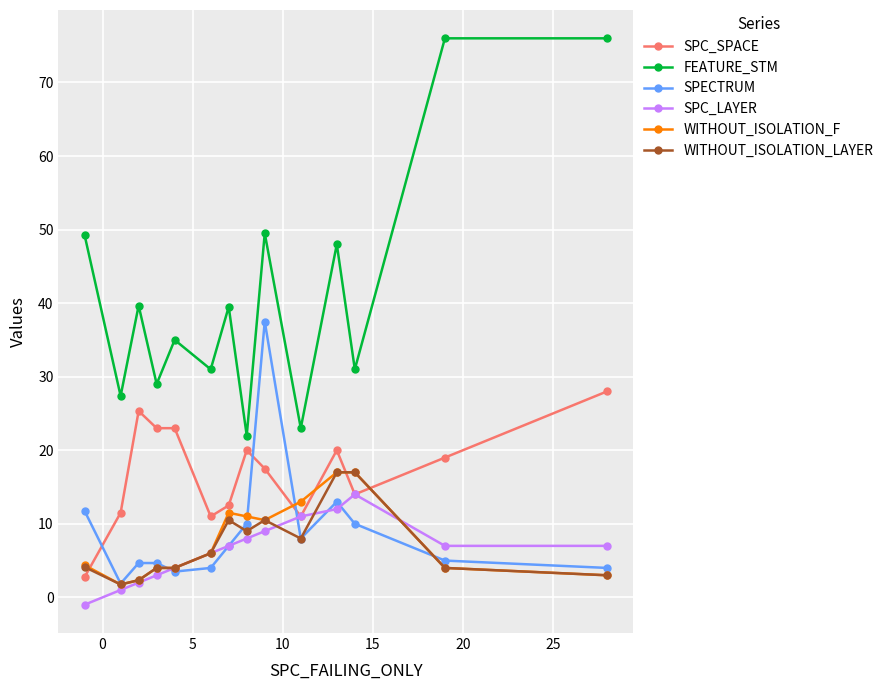

How many values in the FEATURE_STM series are below 39?

7